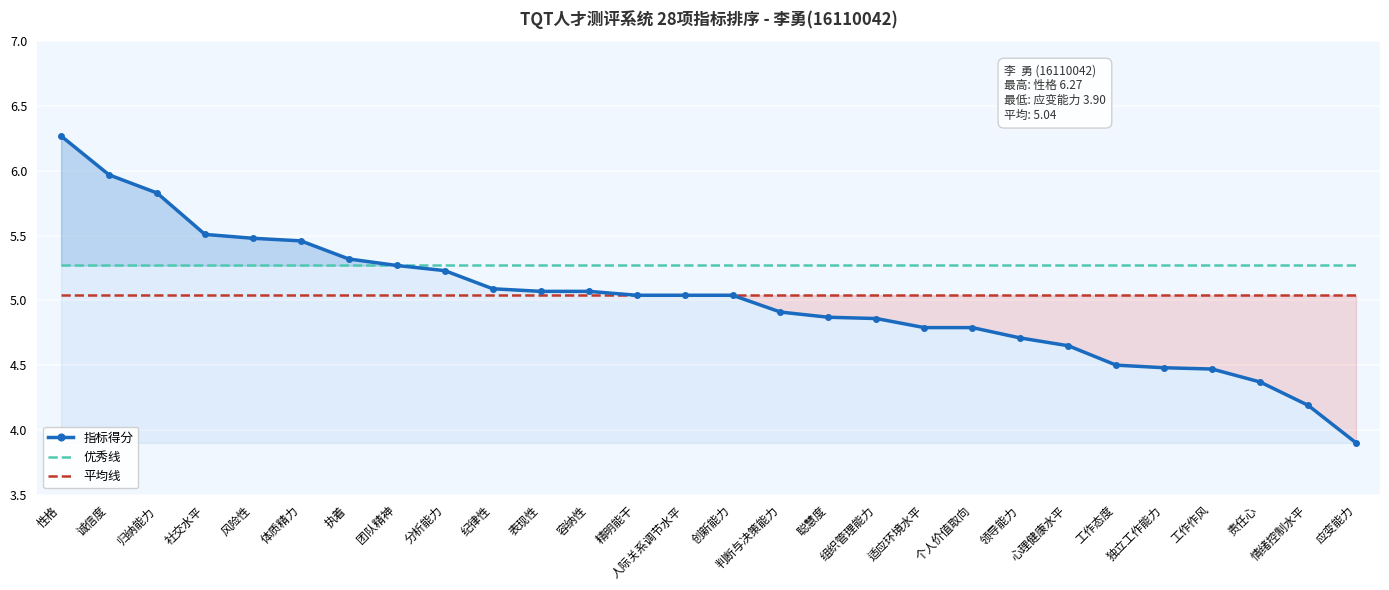

What is the label of the 2nd point from the left?

诚信度